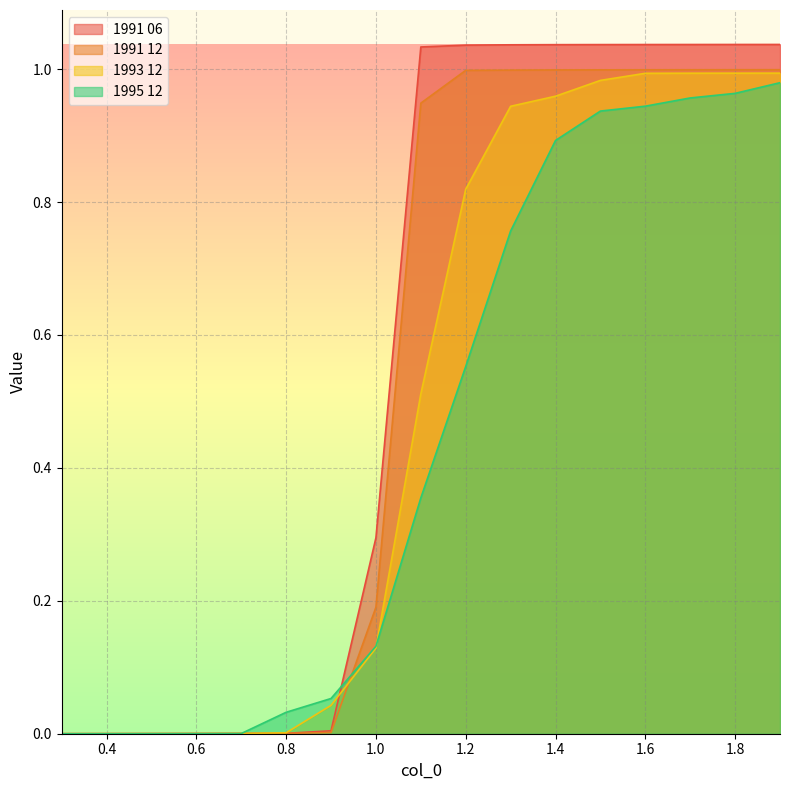

Reading left to right, what are all the values shown in this chart?

1991 06: 0.3=0.0	0.4=0.0	0.5=0.0	0.6=0.0	0.7=0.0	0.8=0.0	0.9=0.0	1.0=0.3	1.1=1.0	1.2=1.0	1.3=1.0	1.4=1.0	1.5=1.0	1.6=1.0	1.7=1.0	1.8=1.0	1.9=1.0
1991 12: 0.3=0.0	0.4=0.0	0.5=0.0	0.6=0.0	0.7=0.0	0.8=0.0	0.9=0.0	1.0=0.2	1.1=0.9	1.2=1.0	1.3=1.0	1.4=1.0	1.5=1.0	1.6=1.0	1.7=1.0	1.8=1.0	1.9=1.0
1993 12: 0.3=0.0	0.4=0.0	0.5=0.0	0.6=0.0	0.7=0.0	0.8=0.0	0.9=0.0	1.0=0.1	1.1=0.5	1.2=0.8	1.3=0.9	1.4=1.0	1.5=1.0	1.6=1.0	1.7=1.0	1.8=1.0	1.9=1.0
1995 12: 0.3=0.0	0.4=0.0	0.5=0.0	0.6=0.0	0.7=0.0	0.8=0.0	0.9=0.1	1.0=0.1	1.1=0.4	1.2=0.6	1.3=0.8	1.4=0.9	1.5=0.9	1.6=0.9	1.7=1.0	1.8=1.0	1.9=1.0